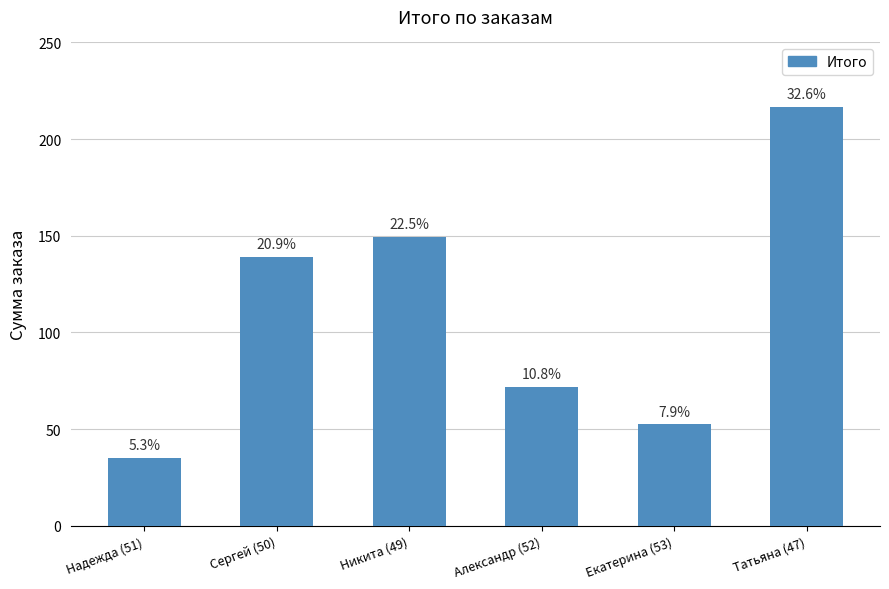

Which label corresponds to the smallest value in the chart?

Надежда (51)